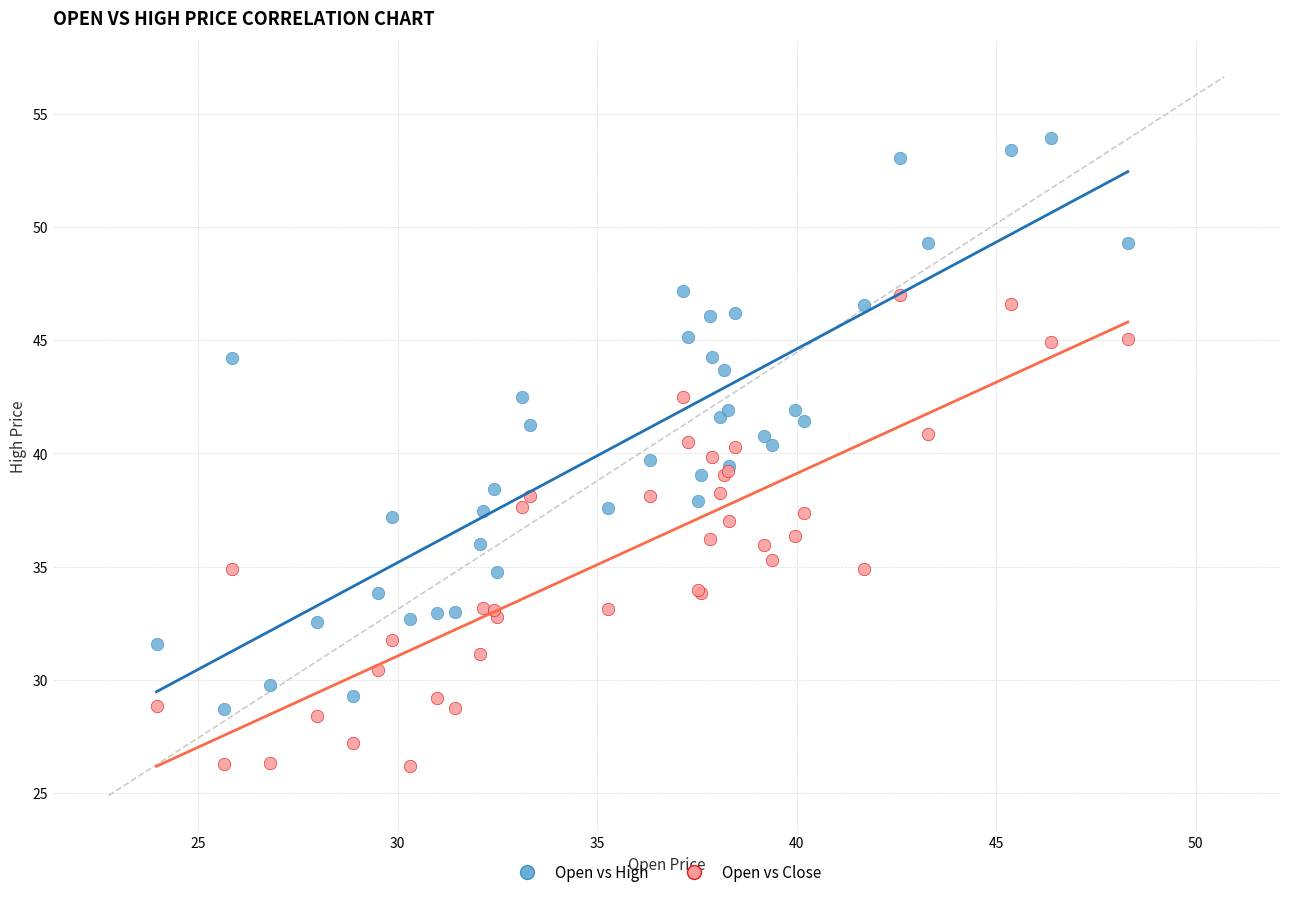

Which series contains the highest Y value?

Open vs High